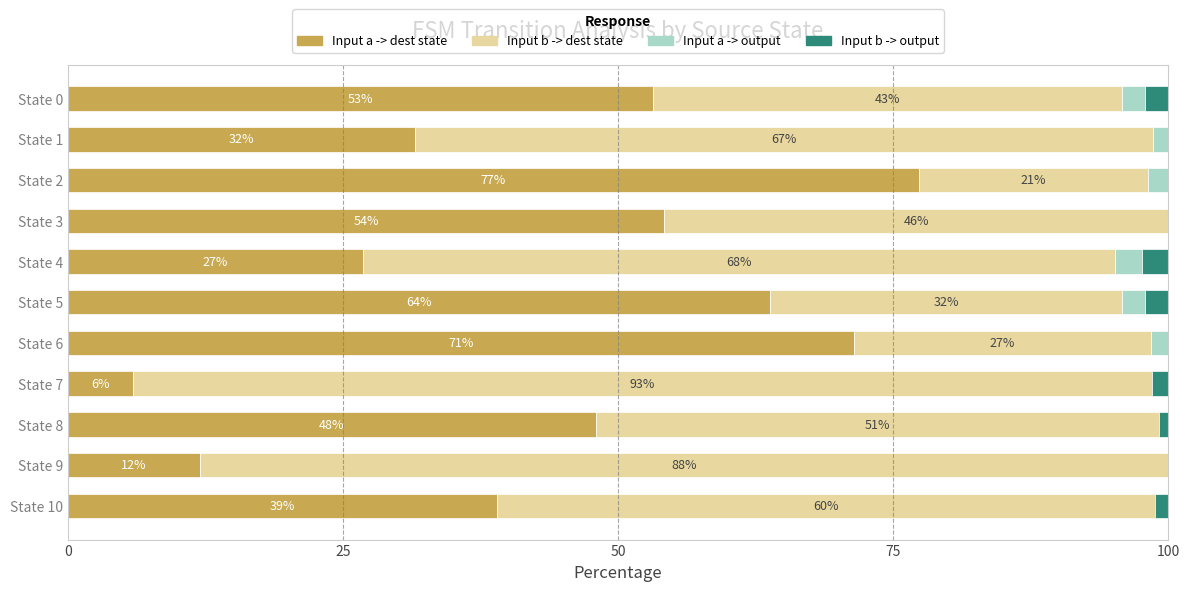

Count the number of categories in the chart.

11